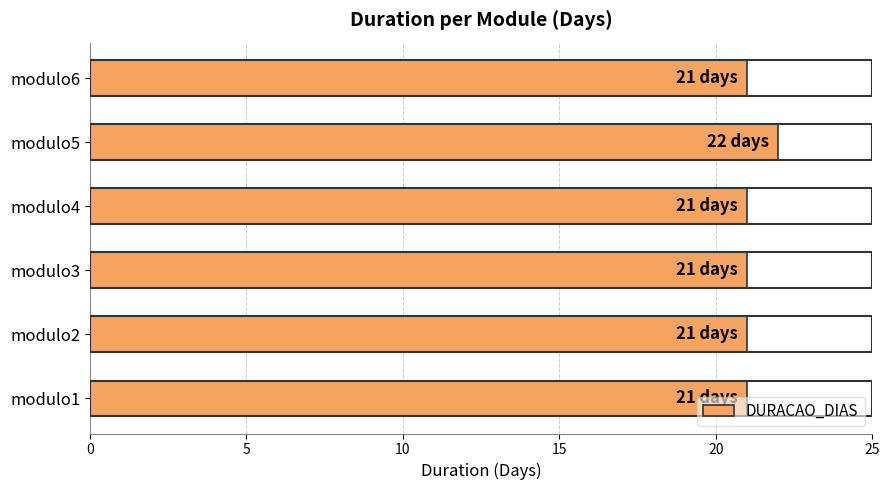

What is the ratio of the value at modulo2 to the value at modulo3?

1.0